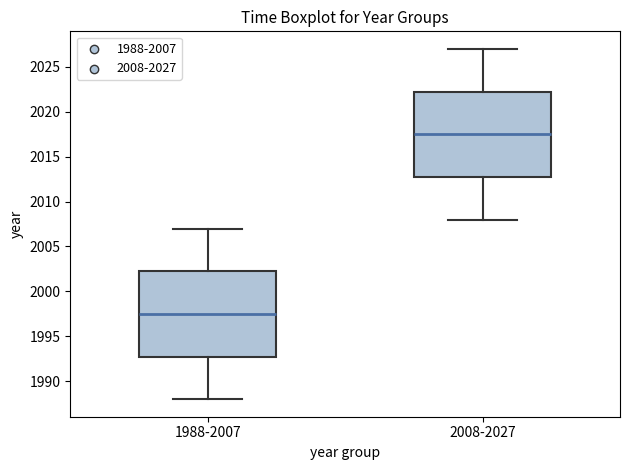

Reading left to right, read every box against the y-axis: the position of its median line, the range the box covers, and the ends of its whiskers. The values are not printed on the chart, so give them approximately, as read against the axis.

1988-2007: median 1997.5, box 1993.0 to 2002.5, whiskers 1988.0 to 2007.0
2008-2027: median 2017.5, box 2013.0 to 2022.5, whiskers 2008.0 to 2027.0